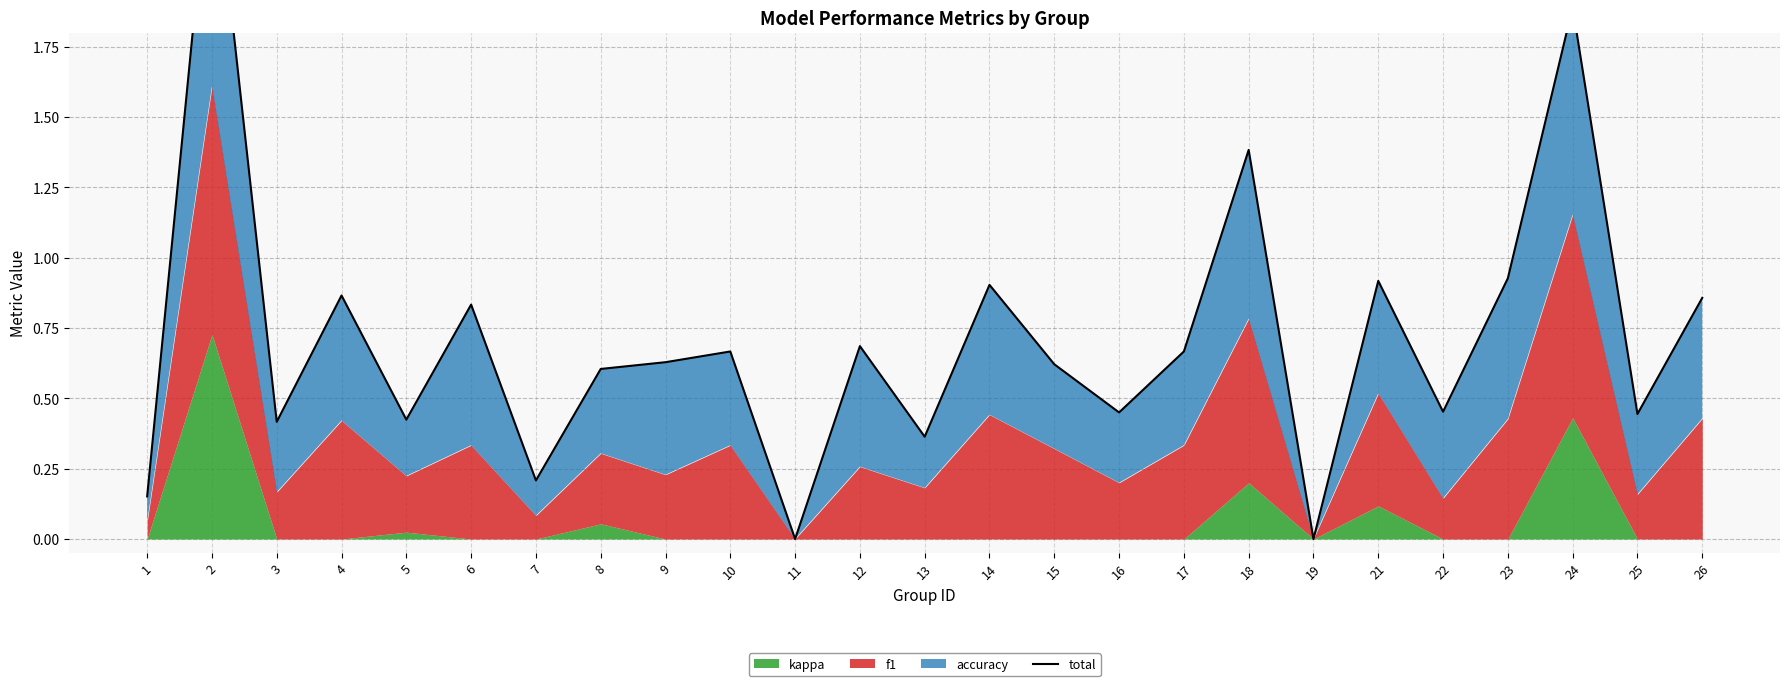

Where is the first local maximum?

2